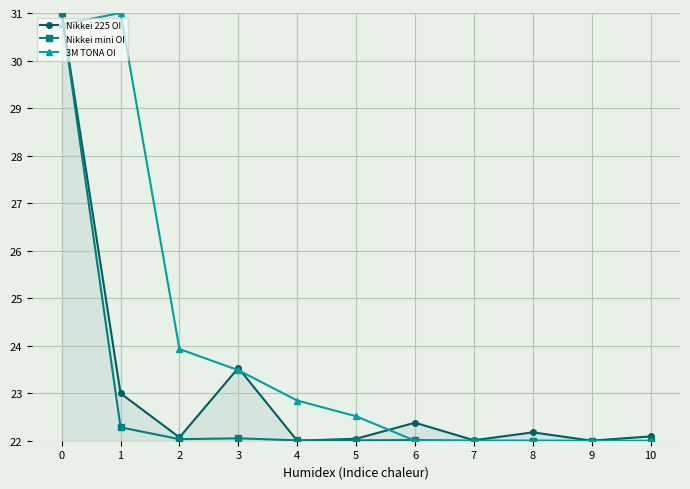

True or false: Nikkei 225 OI has a value of 22.1 at 2.

True